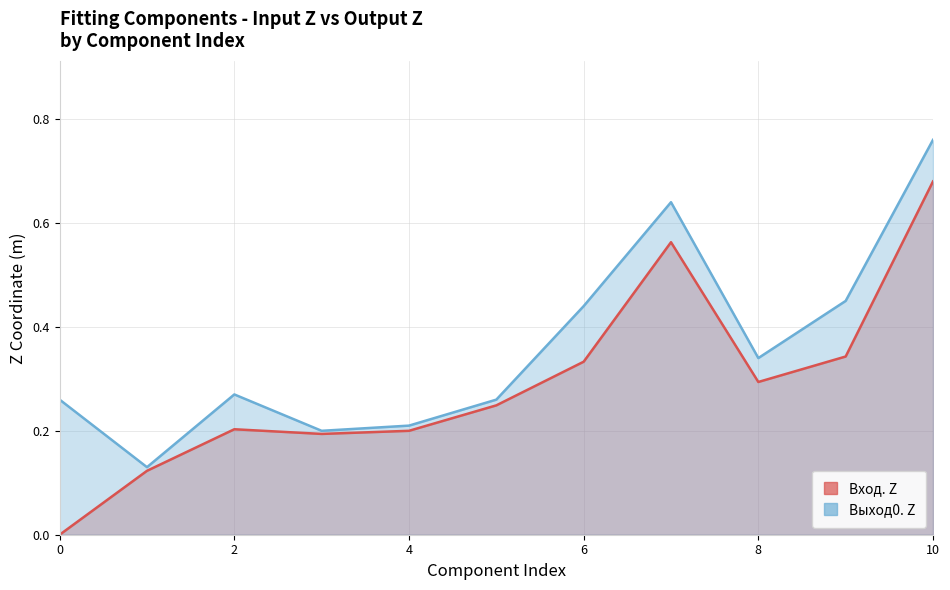

True or false: Вход. Z and Выход0. Z intersect in this chart.

False